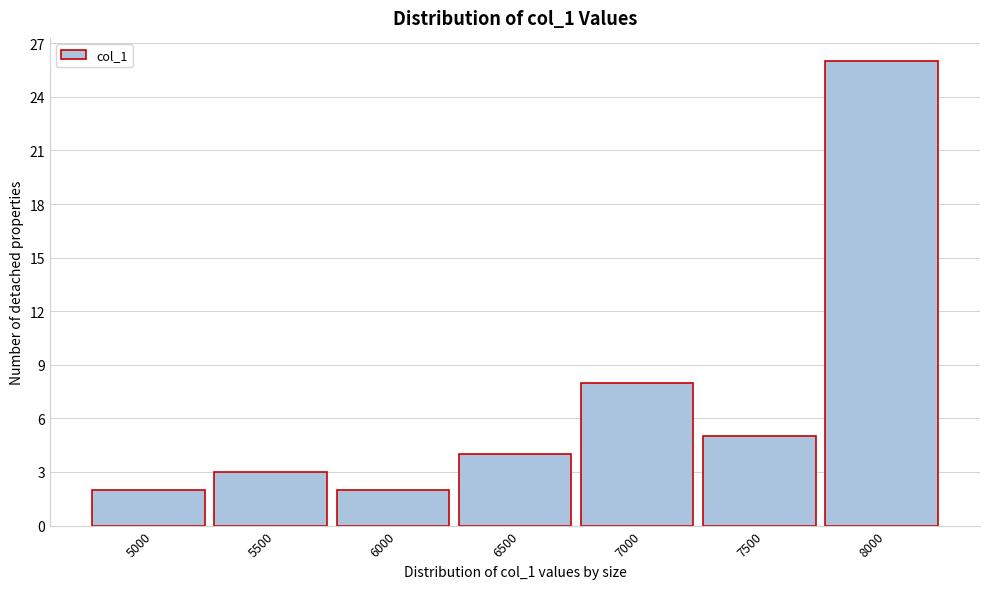

Reading right to left, what are all the values shown in this chart?

8000=26	7500=5	7000=8	6500=4	6000=2	5500=3	5000=2